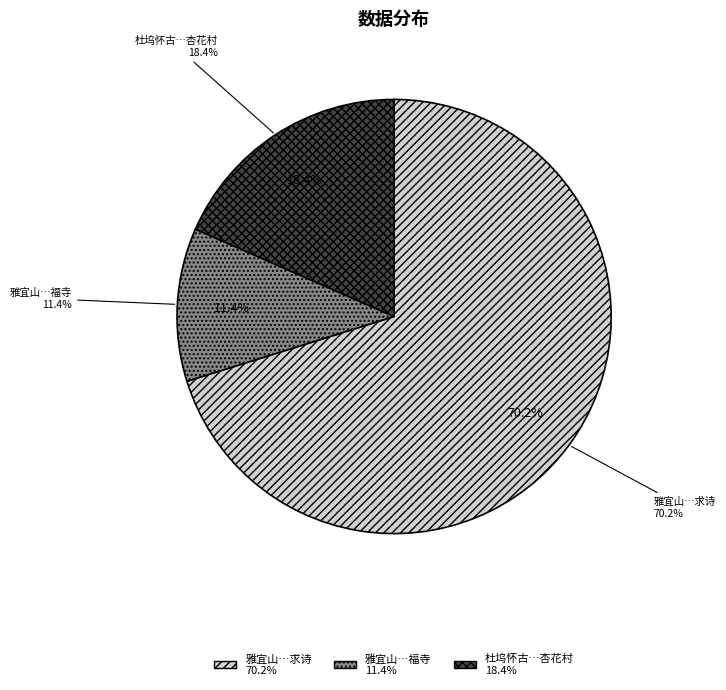

What is the change in value from 雅宜山在城西五十里有德庆庵在其下穹窿山福顺寺长老绍尧翁作诗取以雅宜为号求诗 to 雅宜山在城西五十里有德庵在其下穹寄山福寺?

-953870